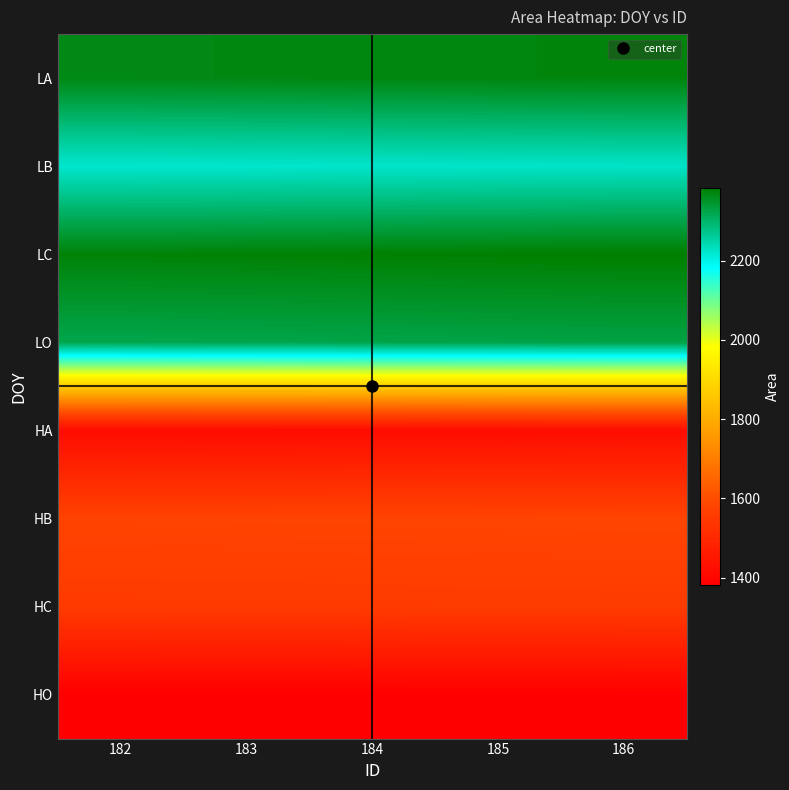

Reading right to left, list all the values displayed in this chart.

LA: 186=2373.4	185=2371.9	184=2370.4	183=2368.9	182=2367.3
LB: 186=2225.2	185=2224.0	184=2222.7	183=2221.5	182=2220.3
LC: 186=2384.1	185=2382.5	184=2380.8	183=2379.1	182=2377.4
LO: 186=2328.1	185=2326.4	184=2324.8	183=2323.2	182=2321.5
HA: 186=1421.7	185=1420.9	184=1420.1	183=1419.3	182=1418.5
HB: 186=1580.9	185=1580.1	184=1579.4	183=1578.6	182=1577.9
HC: 186=1557.7	185=1556.8	184=1555.8	183=1554.8	182=1553.8
HO: 186=1385.2	185=1384.3	184=1383.4	183=1382.5	182=1381.6